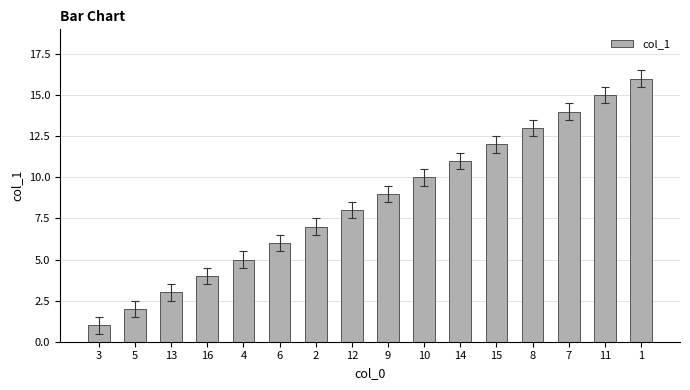

At which category does the chart reach its peak across all series?

1